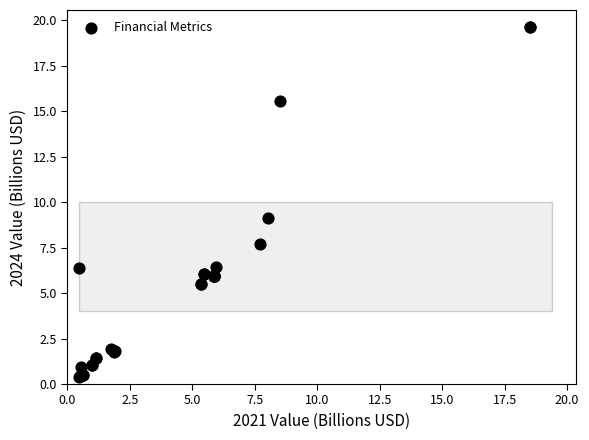

What Y value in the scatter plot is closest to 10?

9.1